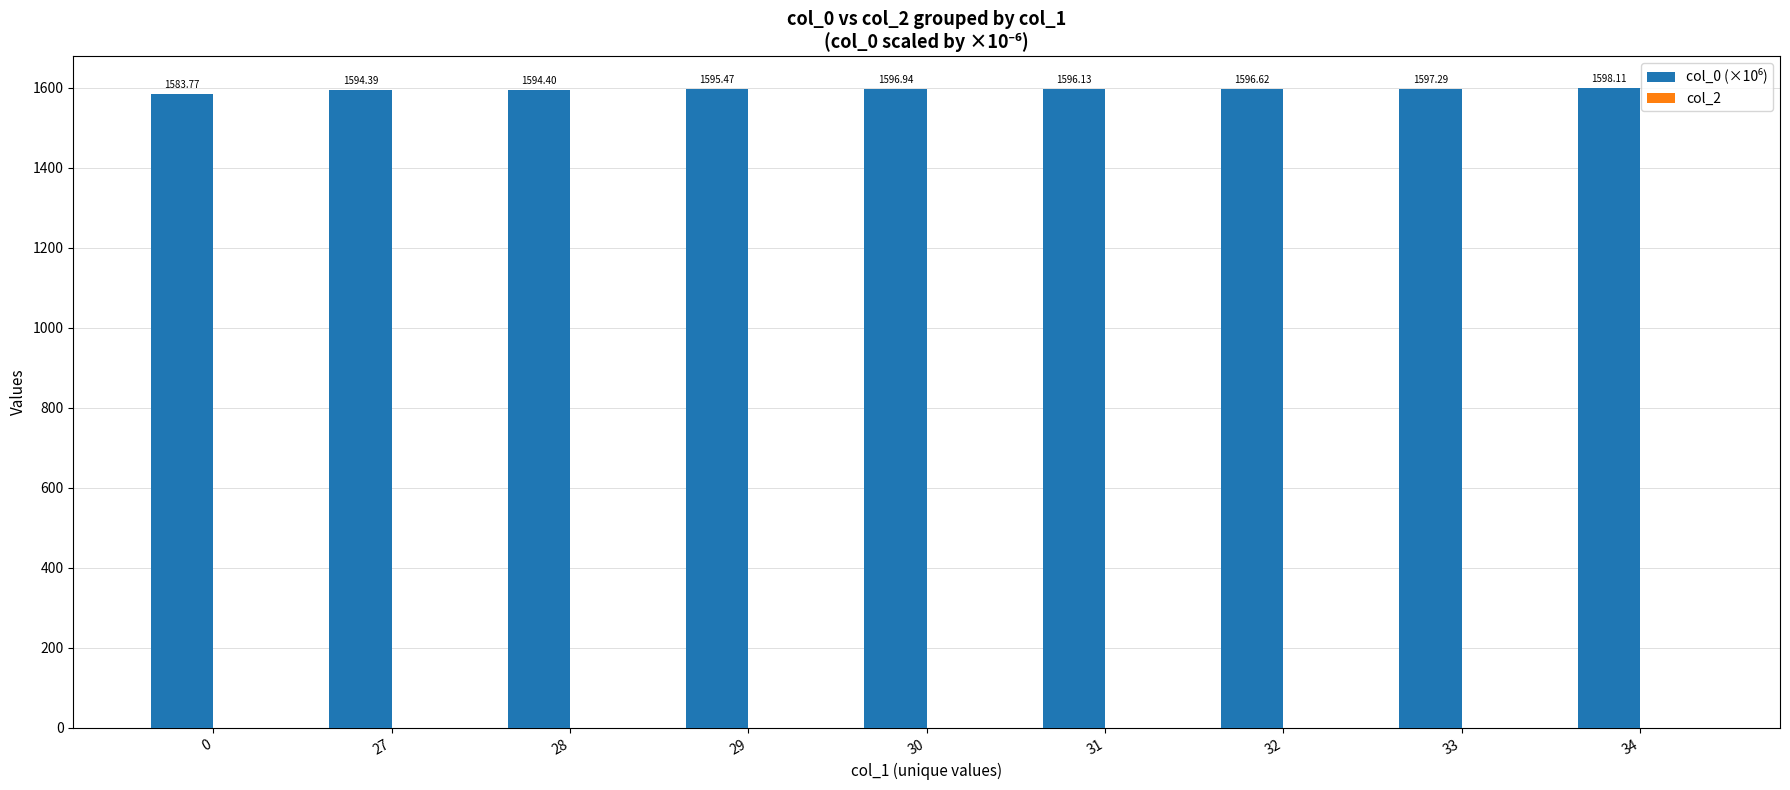

Which has a higher value, 32 or 0?

32